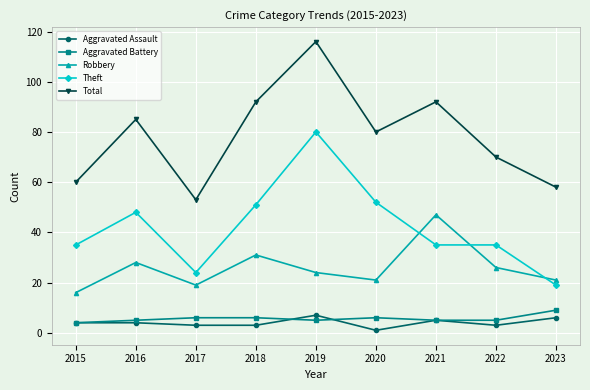

How many values in the Total series are below 80?

4